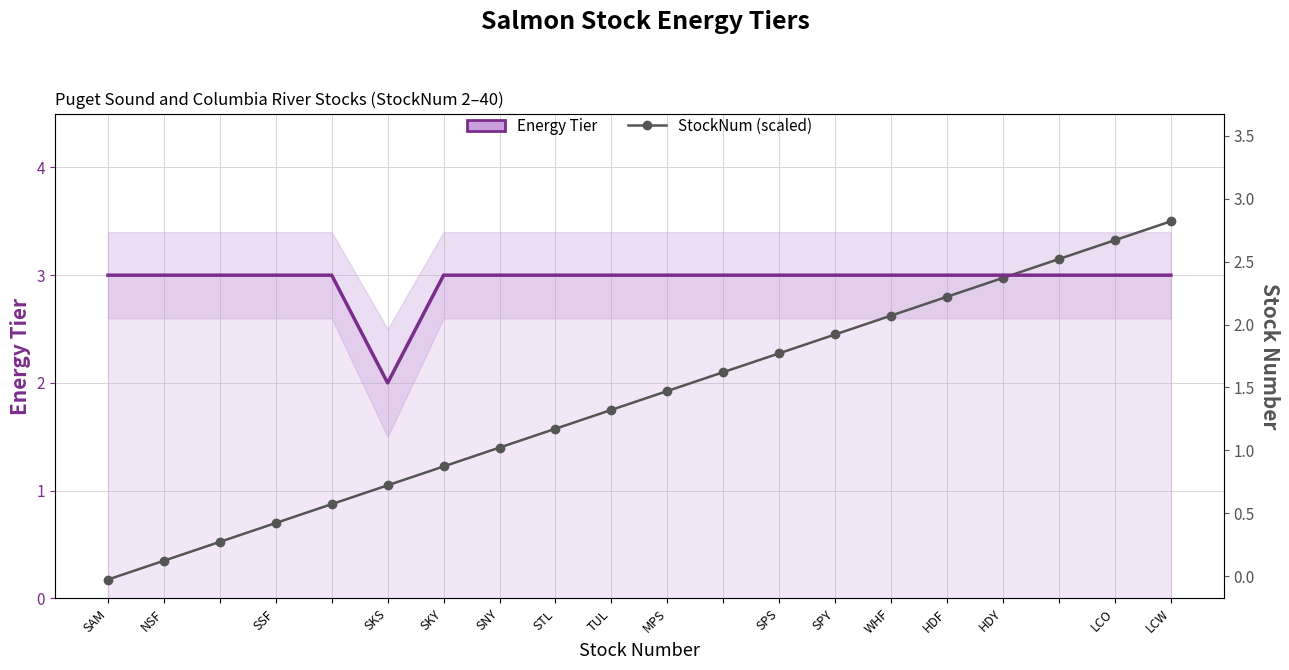

Reading left to right, what are all the values shown in this chart?

Energy Tier: 3.0	3.0	3.0	3.0	3.0	2.0	3.0	3.0	3.0	3.0	3.0	3.0	3.0	3.0	3.0	3.0	3.0	3.0	3.0	3.0
StockNum (scaled): 0.2	0.4	0.5	0.7	0.9	1.1	1.2	1.4	1.6	1.8	1.9	2.1	2.3	2.4	2.6	2.8	3.0	3.1	3.3	3.5